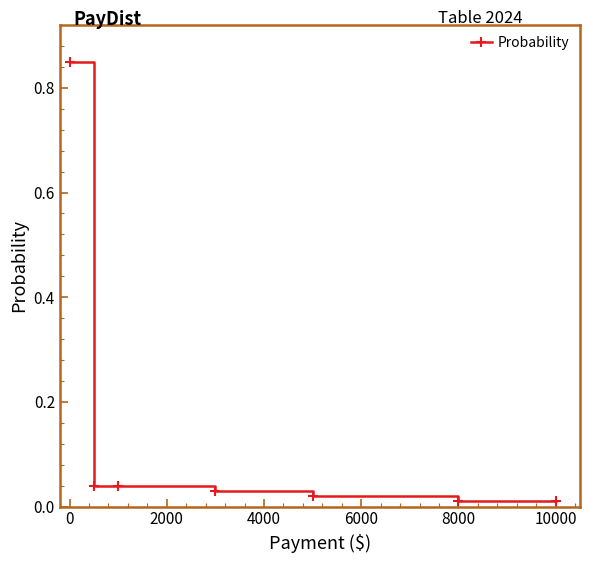

What is the sum of all values?

1.0